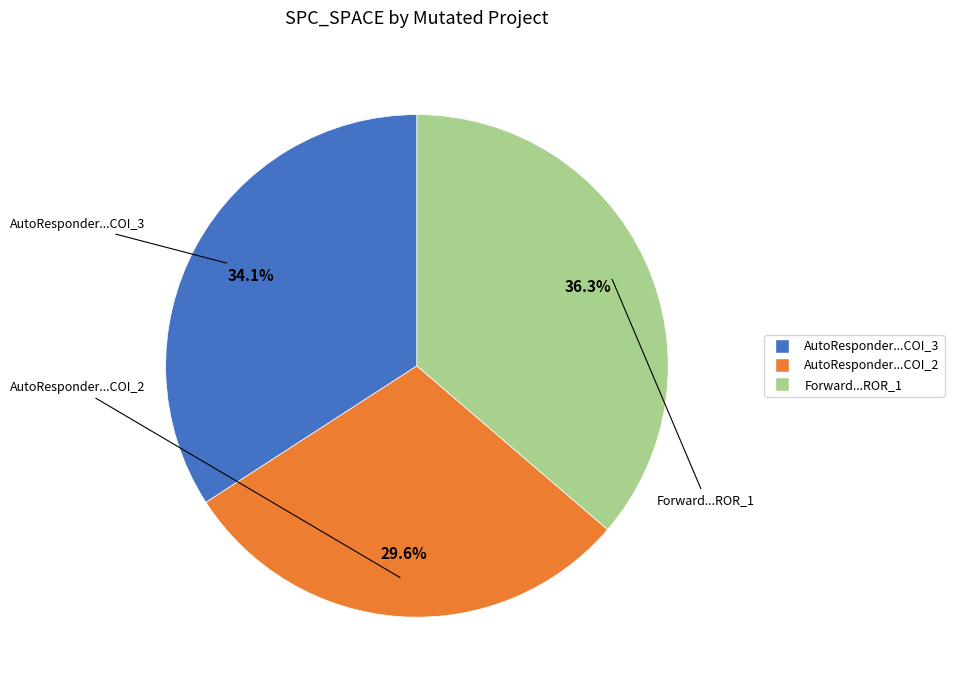

Is there any slice that represents more than half of the pie?

No